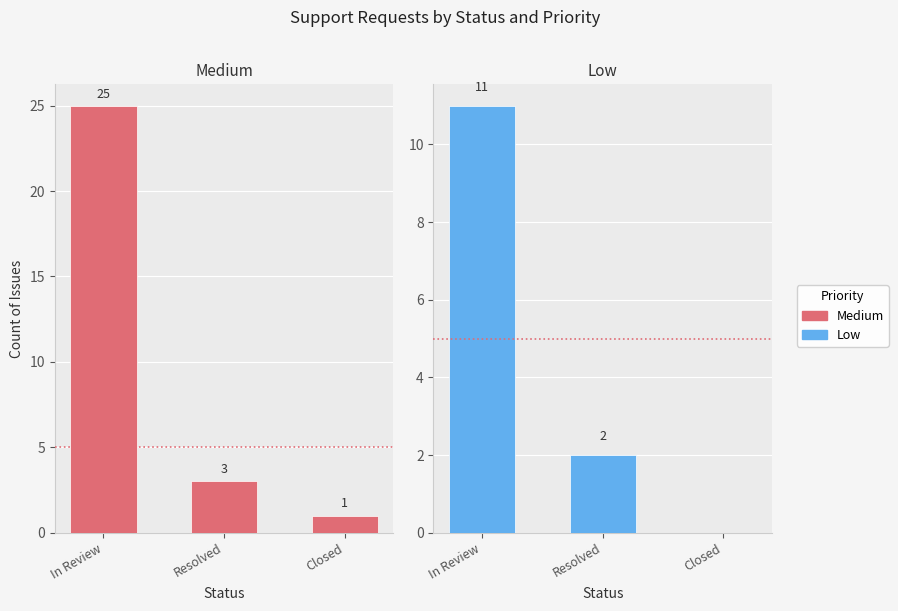

At how many categories does at least one series exceed 3?

1